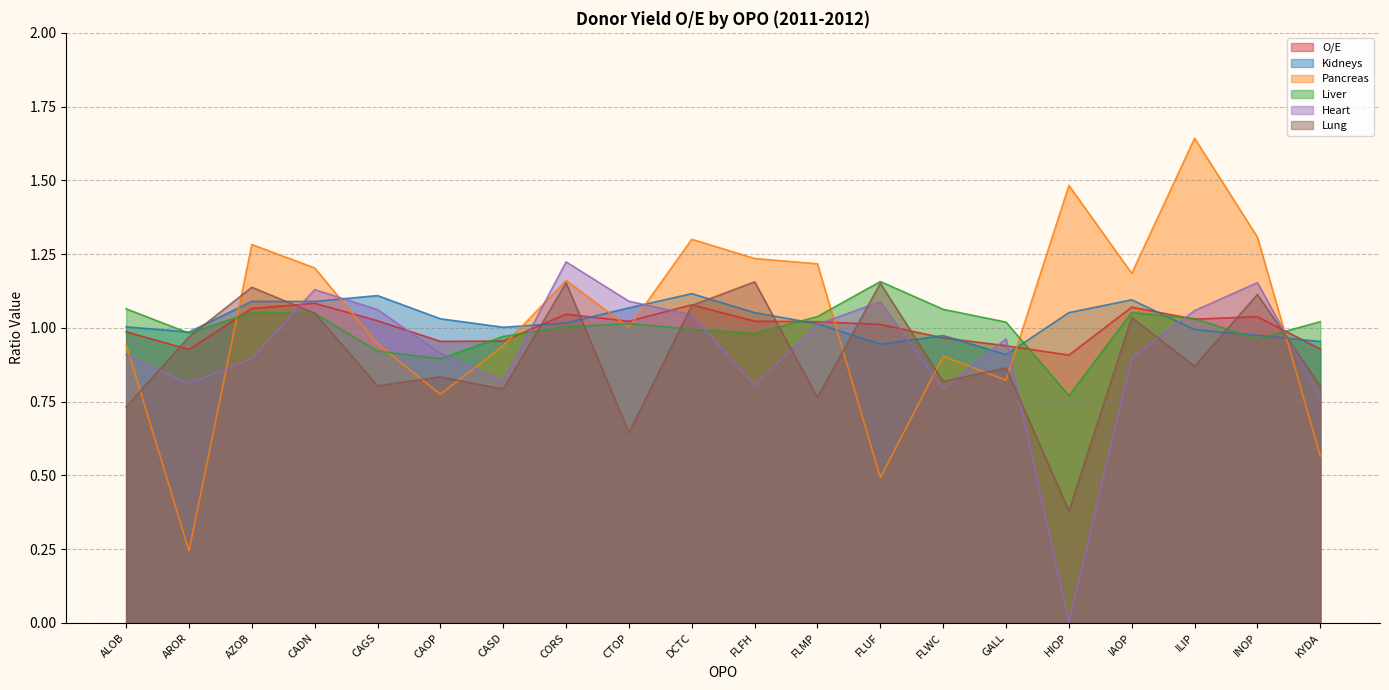

How many data points does each series have?

20